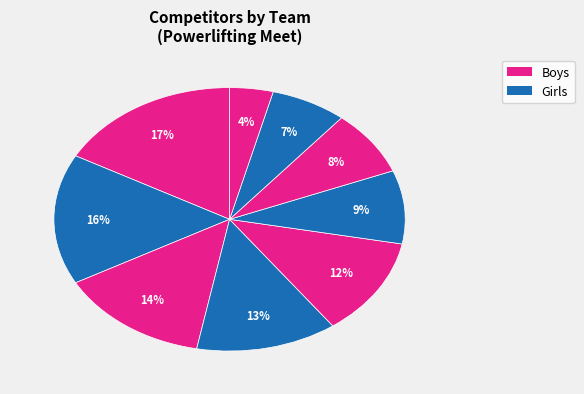

Count the number of slices in the pie.

9